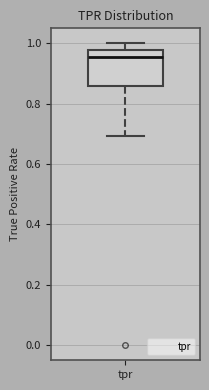

Where does the lower whisker of the box for tpr end on the y-axis? The values are not printed on the chart, so give them approximately, as read against the axis.

0.70